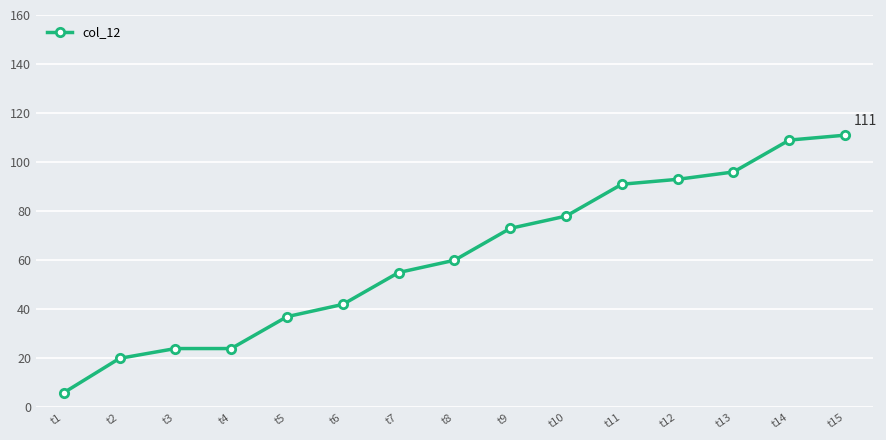

Reading left to right, transcribe all the data shown in this chart.

6	20	24	24	37	42	55	60	73	78	91	93	96	109	111